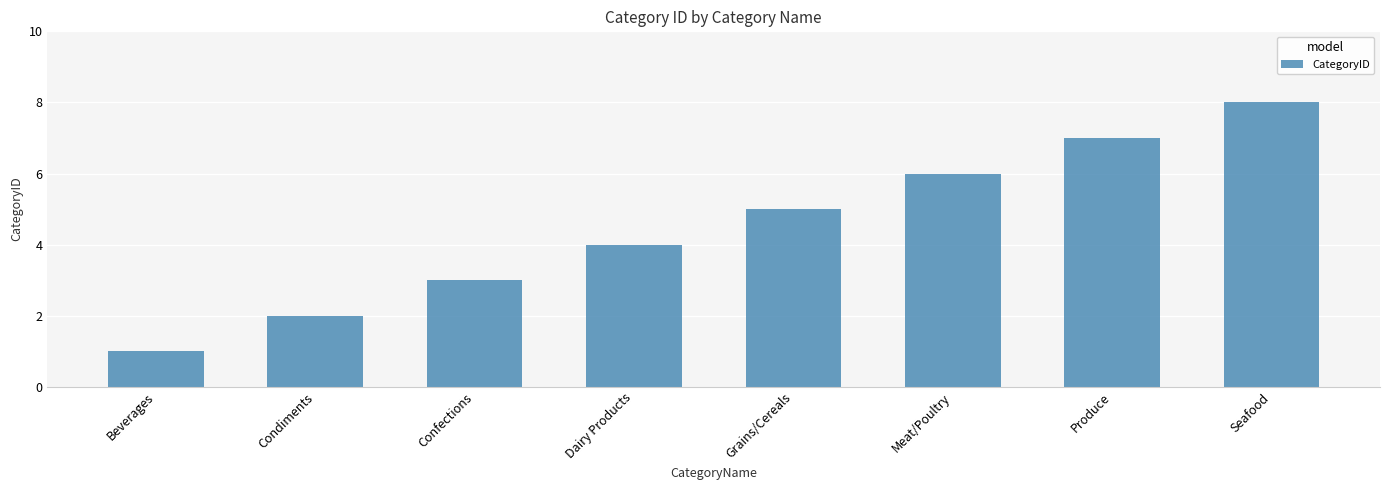

True or false: the data shows 6 at Meat/Poultry.

True